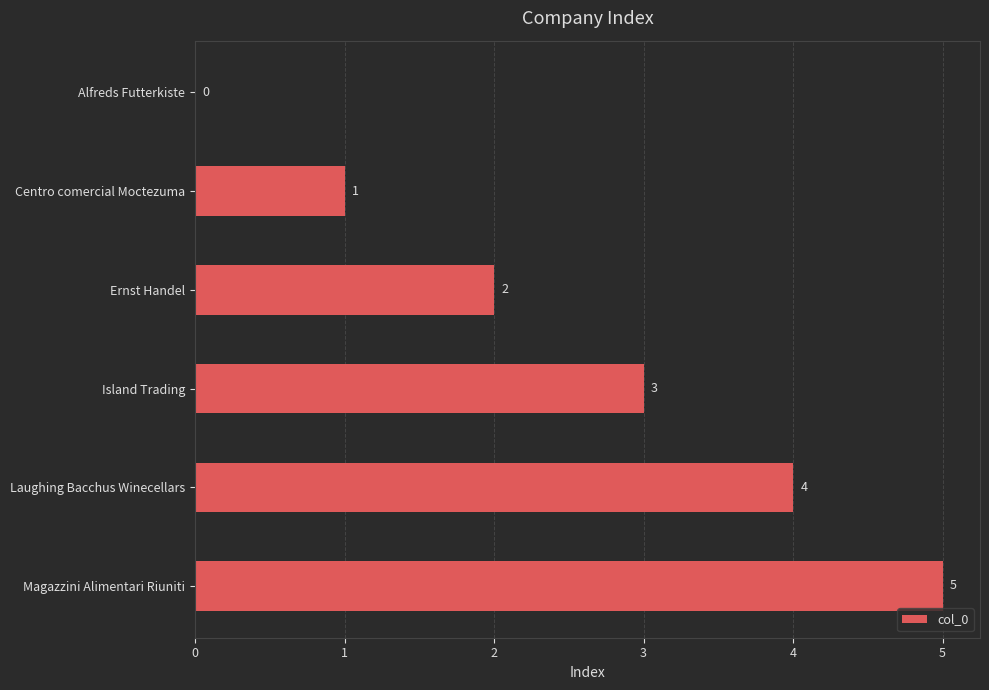

What is the sum of the values at Alfreds Futterkiste and Magazzini Alimentari Riuniti?

5